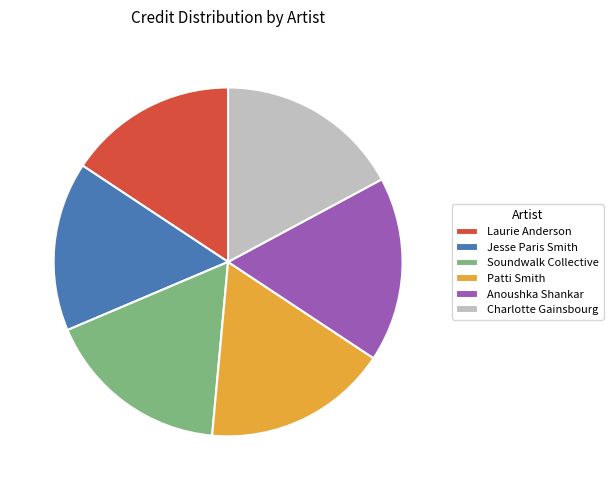

Is it true that Charlotte Gainsbourg is 17% of the pie?

True